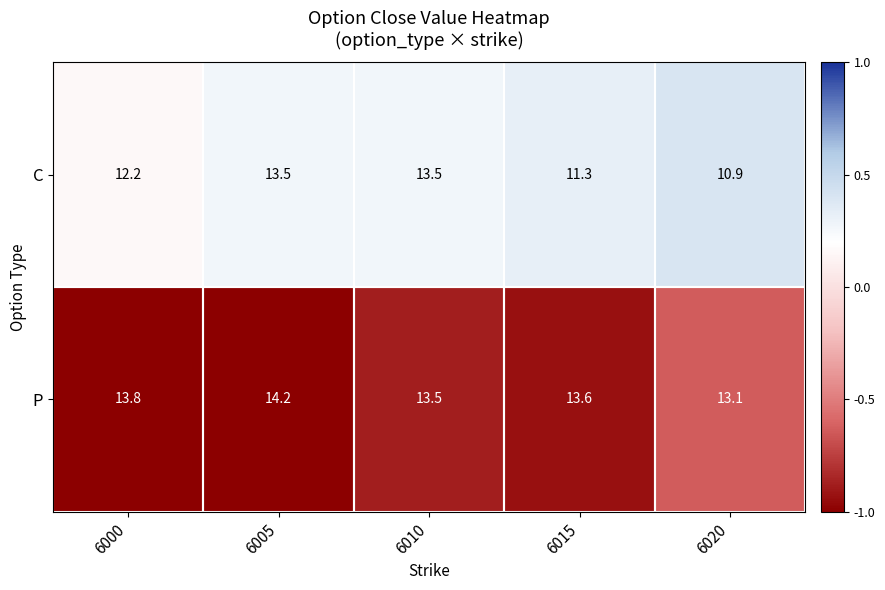

List the series in order of their overall mean, lowest first.

C, P